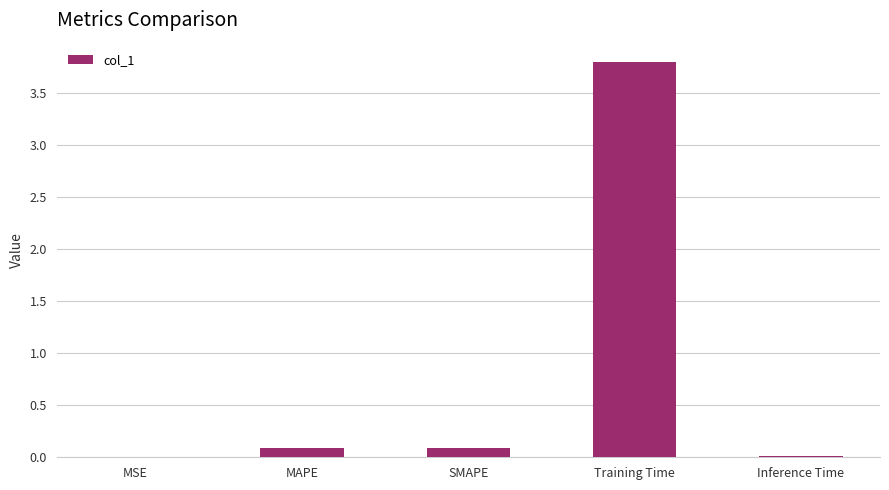

Between MSE and Training Time, which is larger?

Training Time